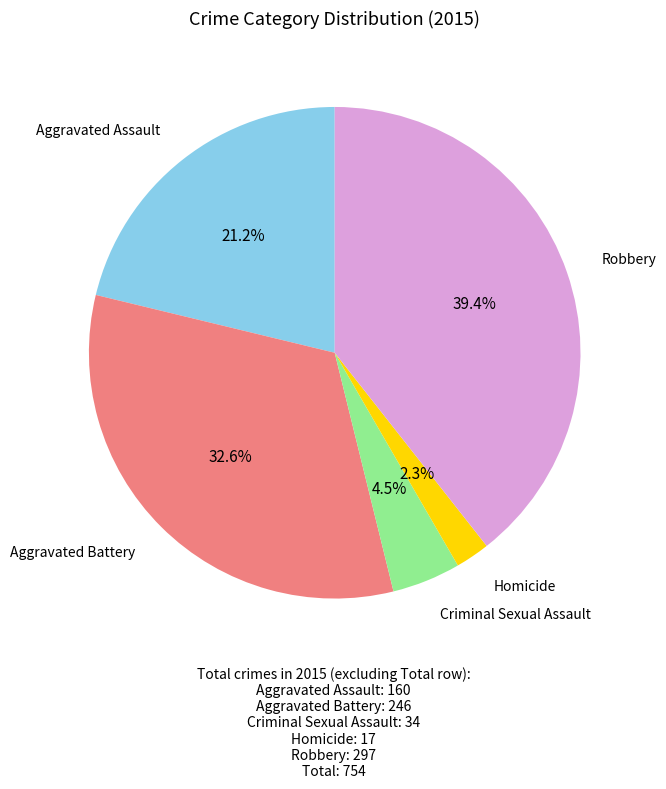

Does any single category account for the majority?

No